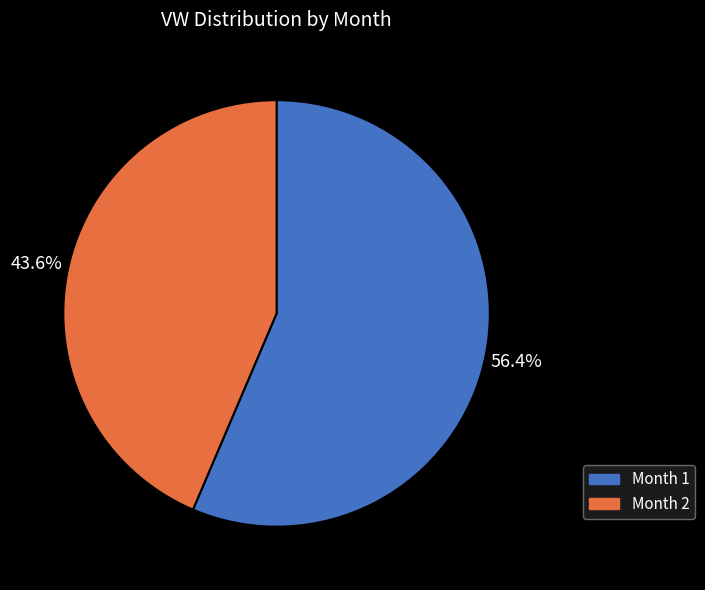

Rank the categories by value from highest to lowest.

Month 1, Month 2